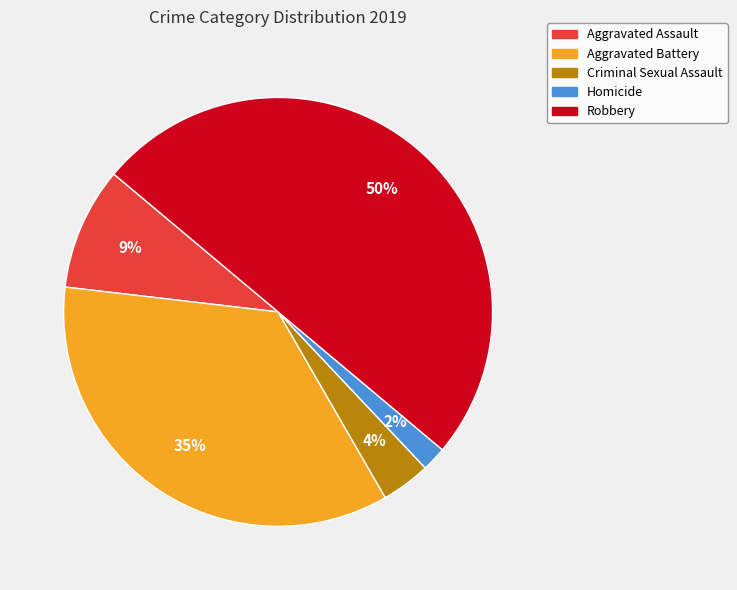

To the nearest percent, what is the combined percentage of Aggravated Assault and Homicide?

11%